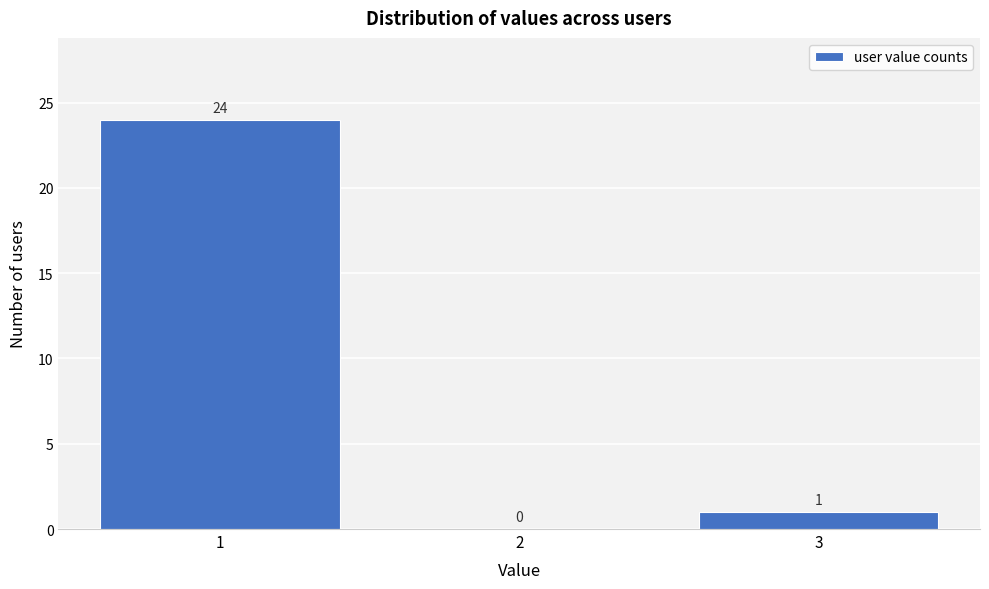

Reading left to right, transcribe this chart: for each bar, give the range it covers on the x-axis and its height.

0.5 to 1.5: 24
1.5 to 2.5: 0
2.5 to 3.5: 1